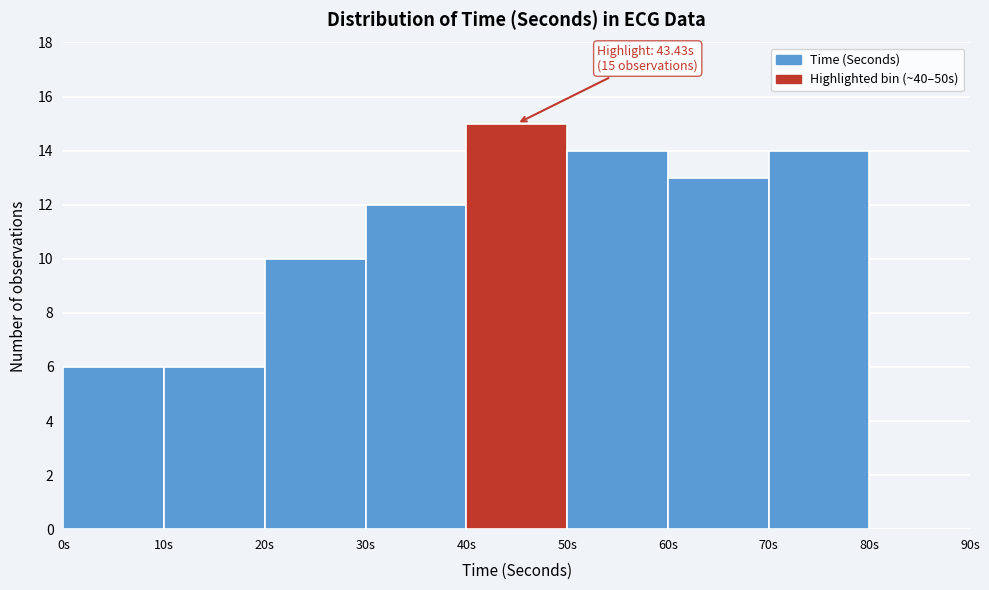

Over which range of the x-axis is the bar tallest?

40 to 50